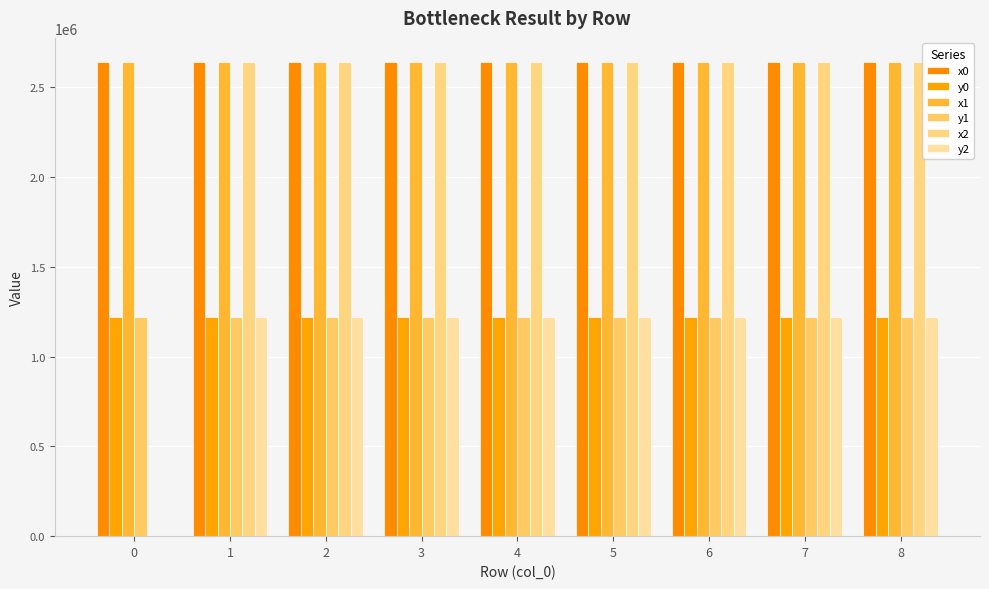

At which category is the sum across all series the highest?

7